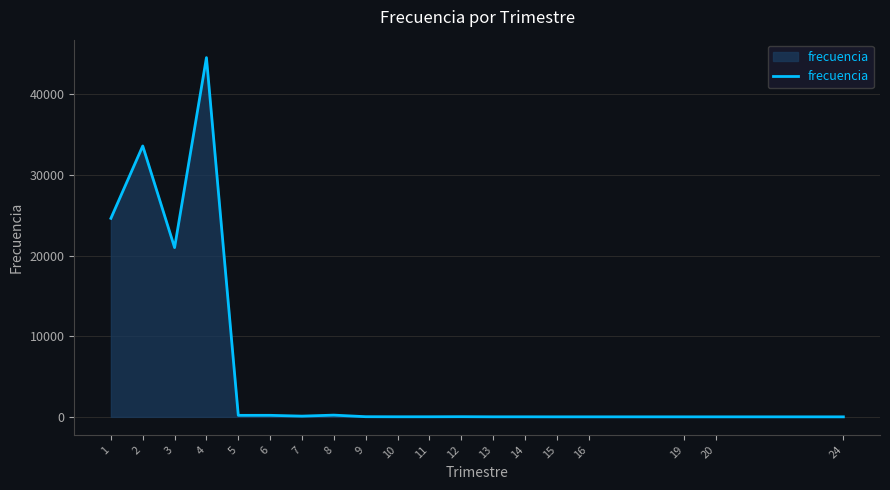

True or false: there are more than 1 points higher than both neighbors.

True